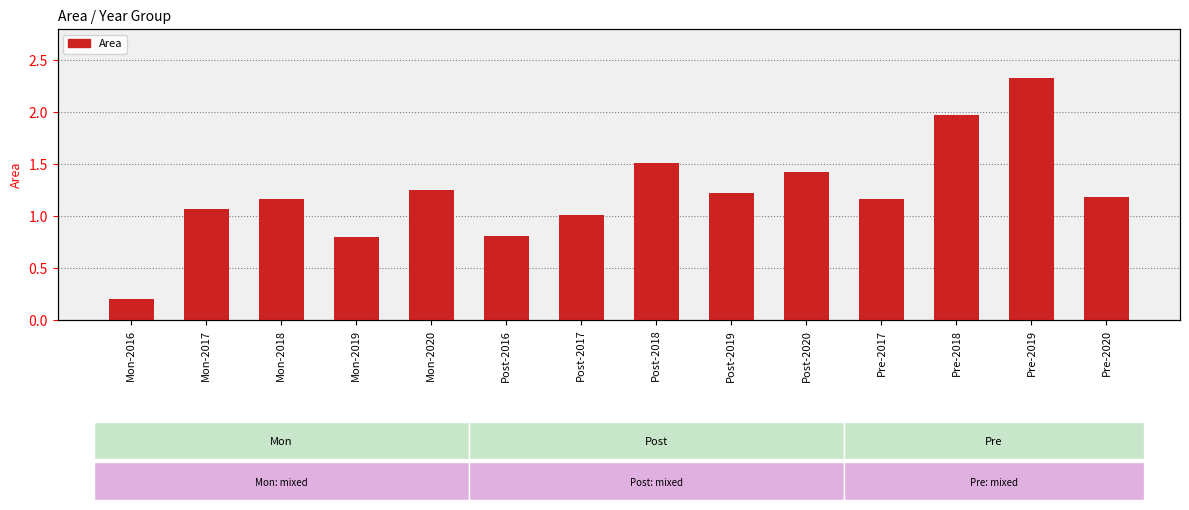

Which has a higher value, Post-2016 or Pre-2019?

Pre-2019